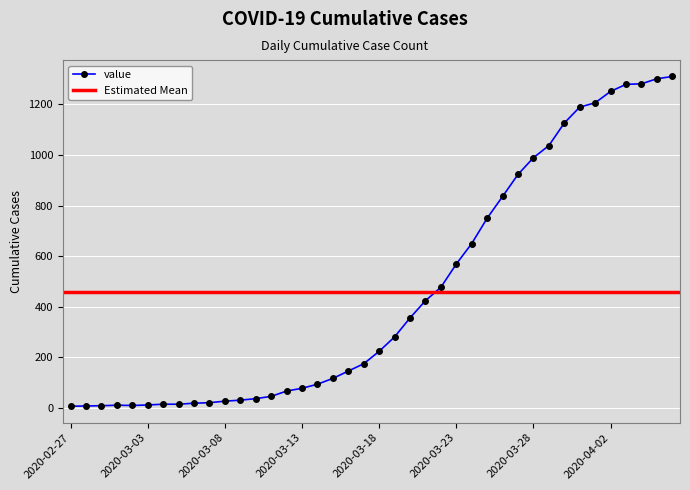

What is the maximum value shown in the chart?

1310